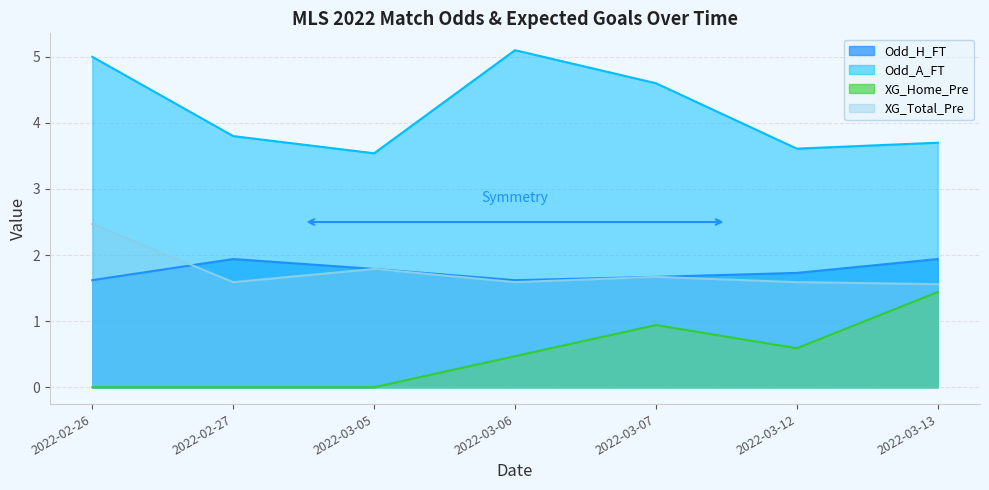

Which has a higher value, 2022-03-13 or 2022-03-05?

2022-03-13